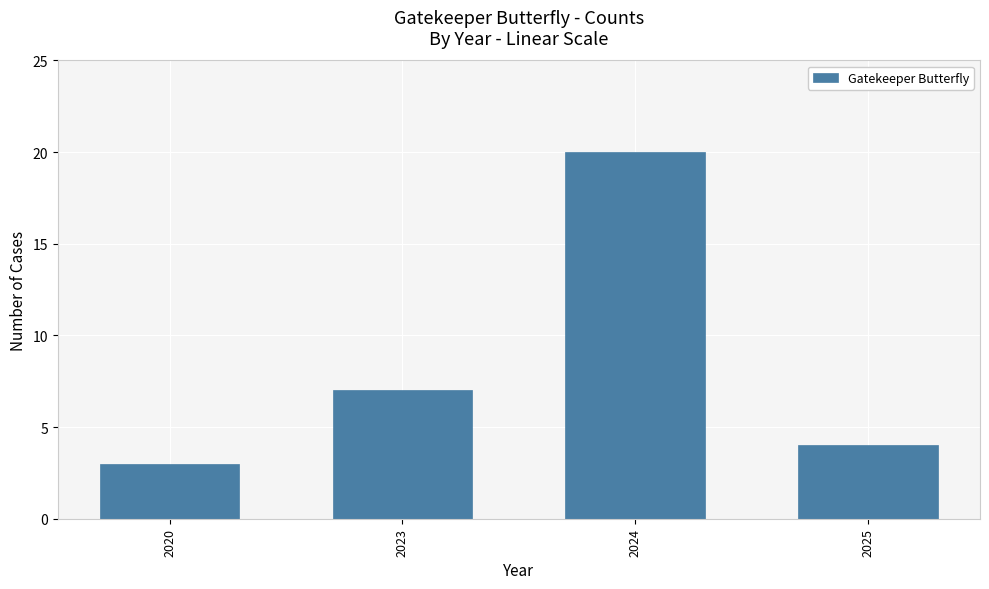

Between 2020 and 2024, which is larger?

2024